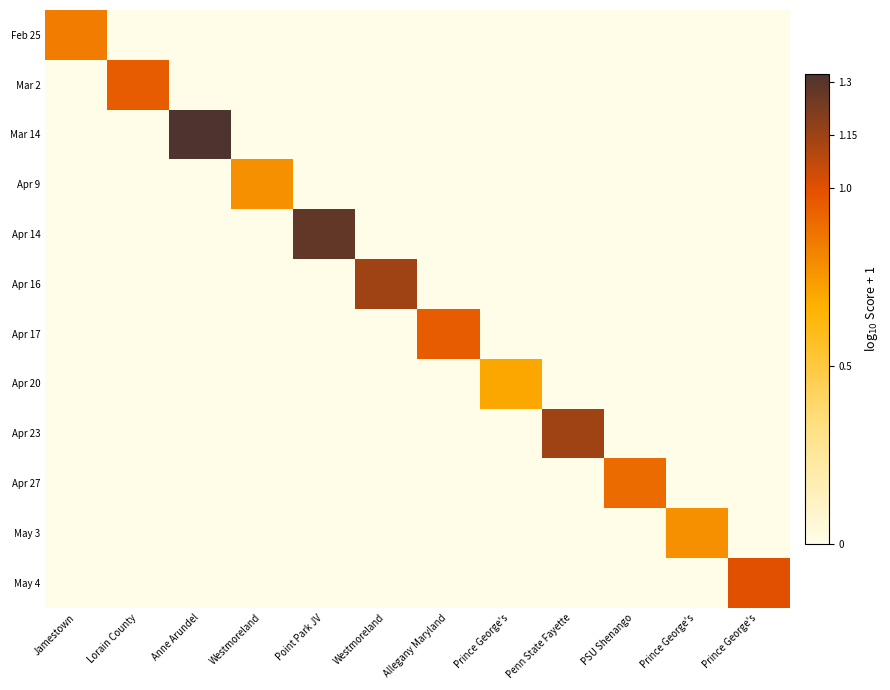

Which label corresponds to the smallest value in the chart?

Lorain County